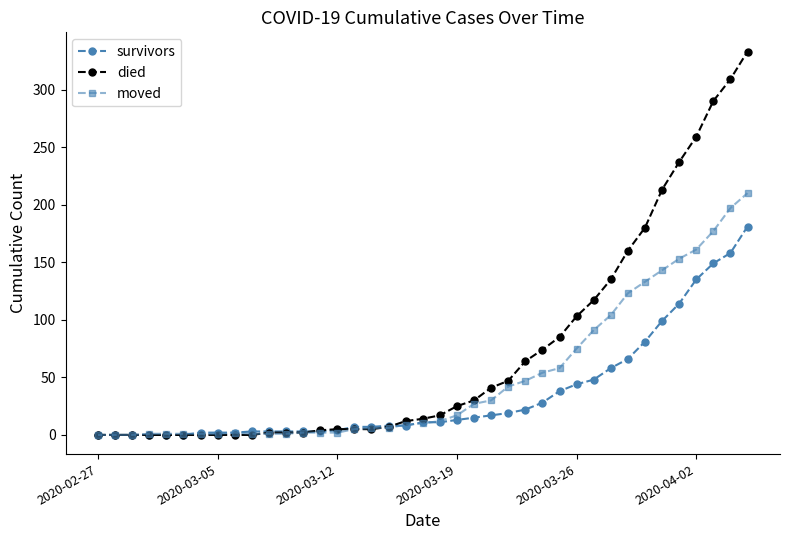

How many values in the died series are below 14?

19